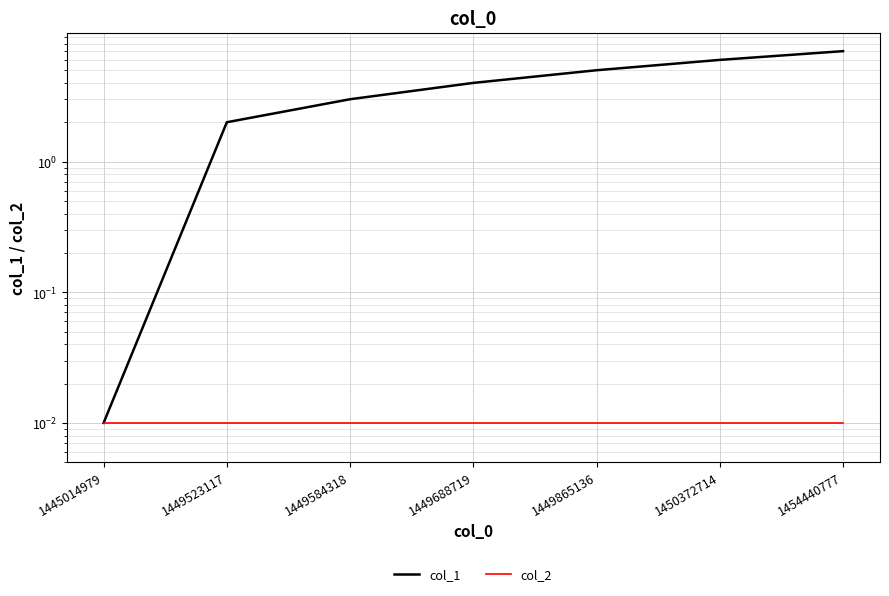

At which label does col_1 reach its minimum?

1445014979